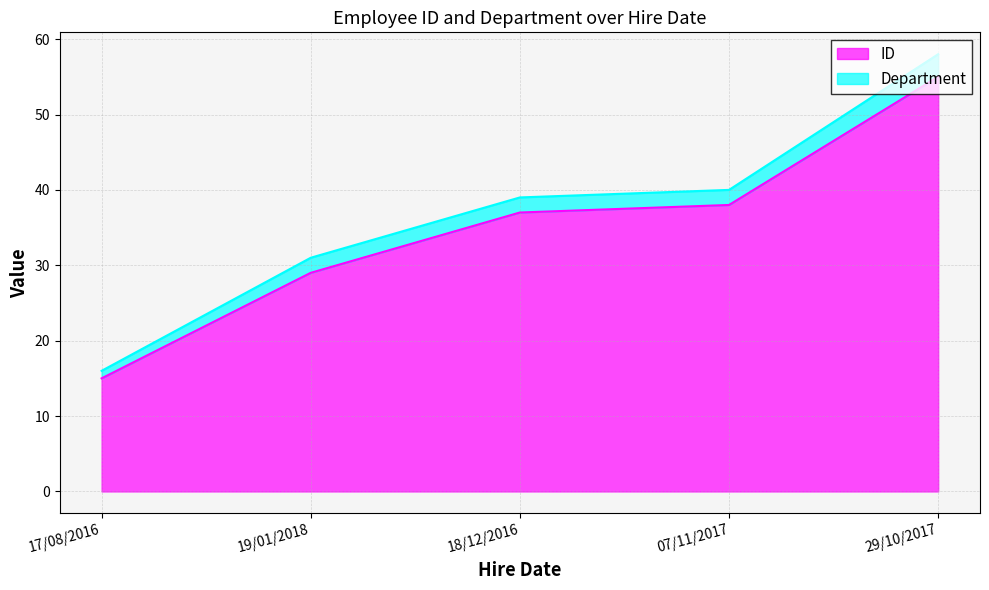

Read the value at 07/11/2017.

38